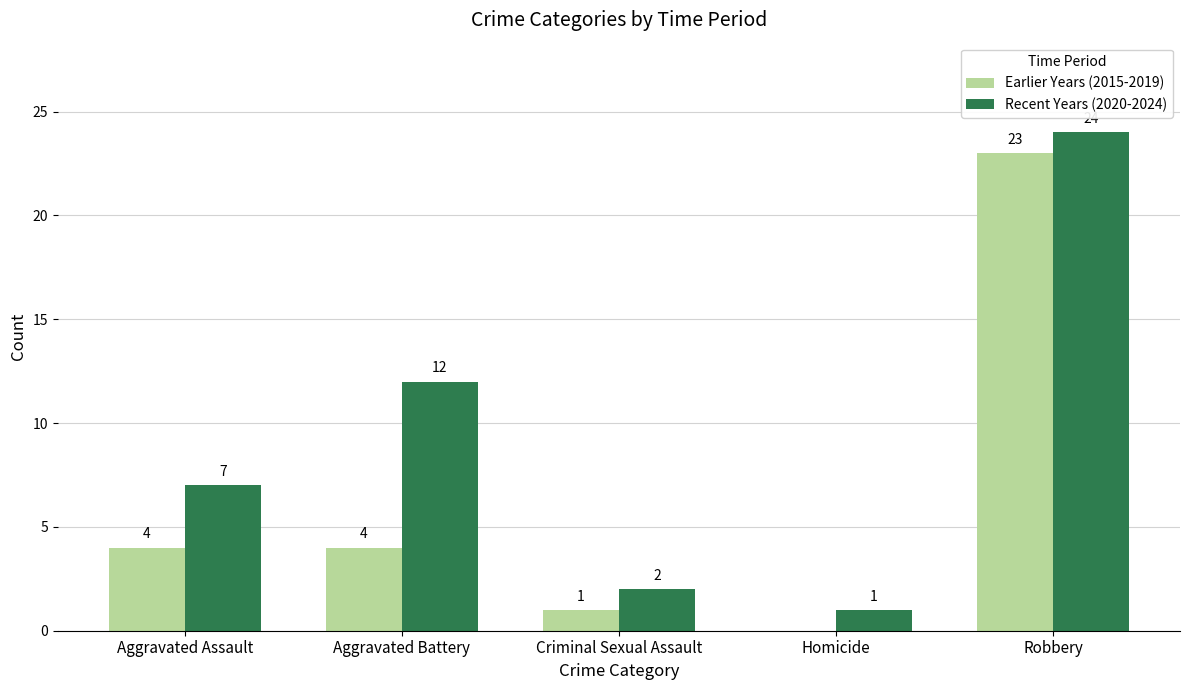

The Recent Years (2020-2024) series shows 3 at Aggravated Assault. True or false?

False